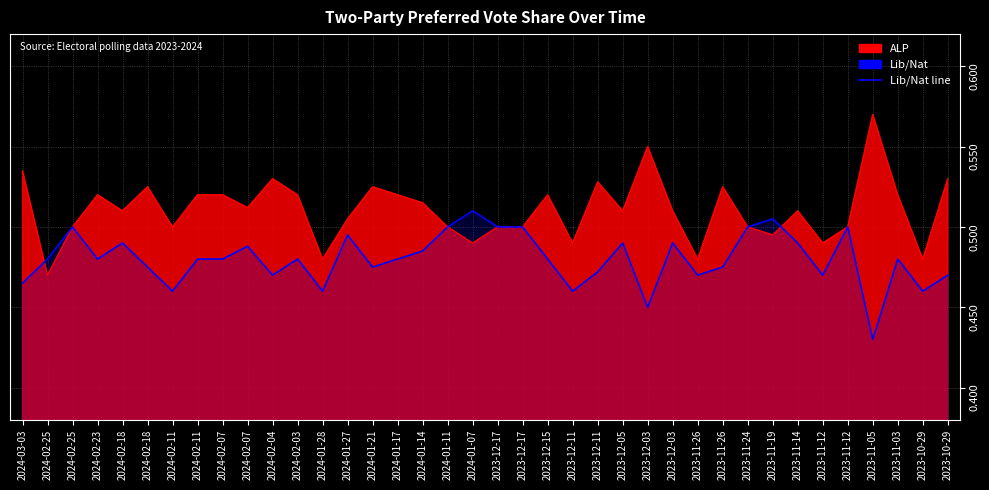

Read the value at 2023-12-05.

0.5